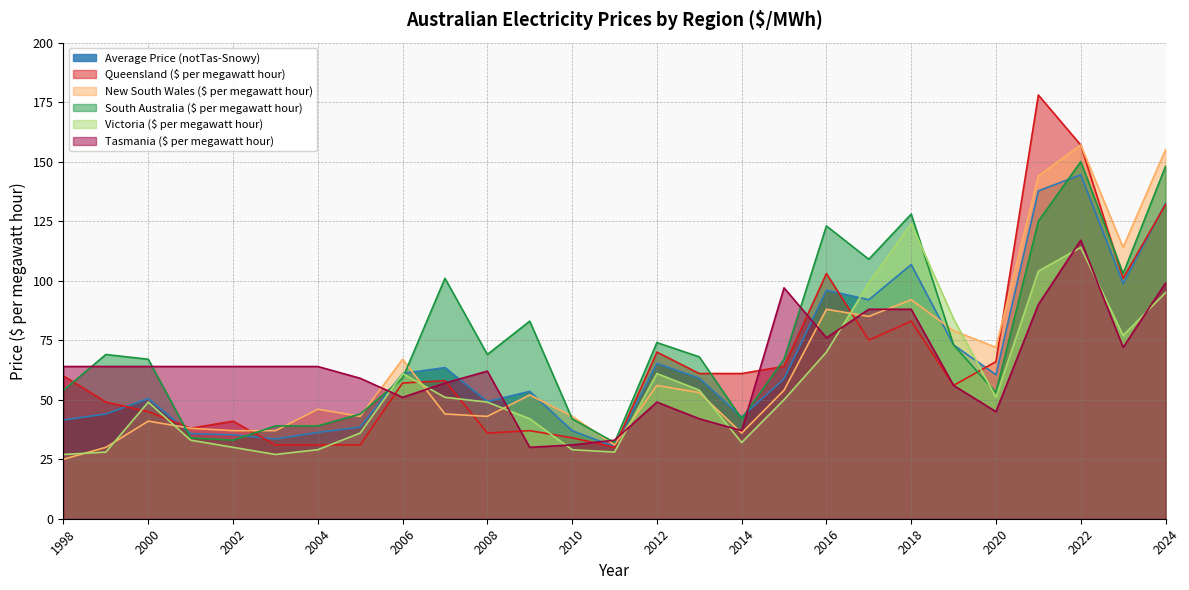

What is the value of the South Australia ($ per megawatt hour) point at the 21st from the left?

128.0